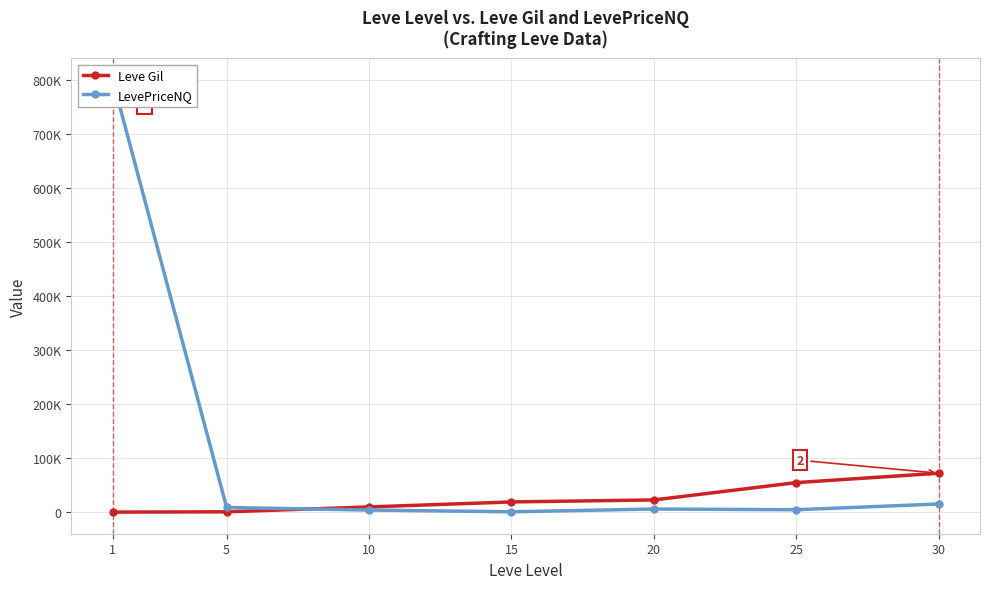

Rank the categories by Leve Gil value from highest to lowest.

30, 25, 20, 15, 10, 5, 1